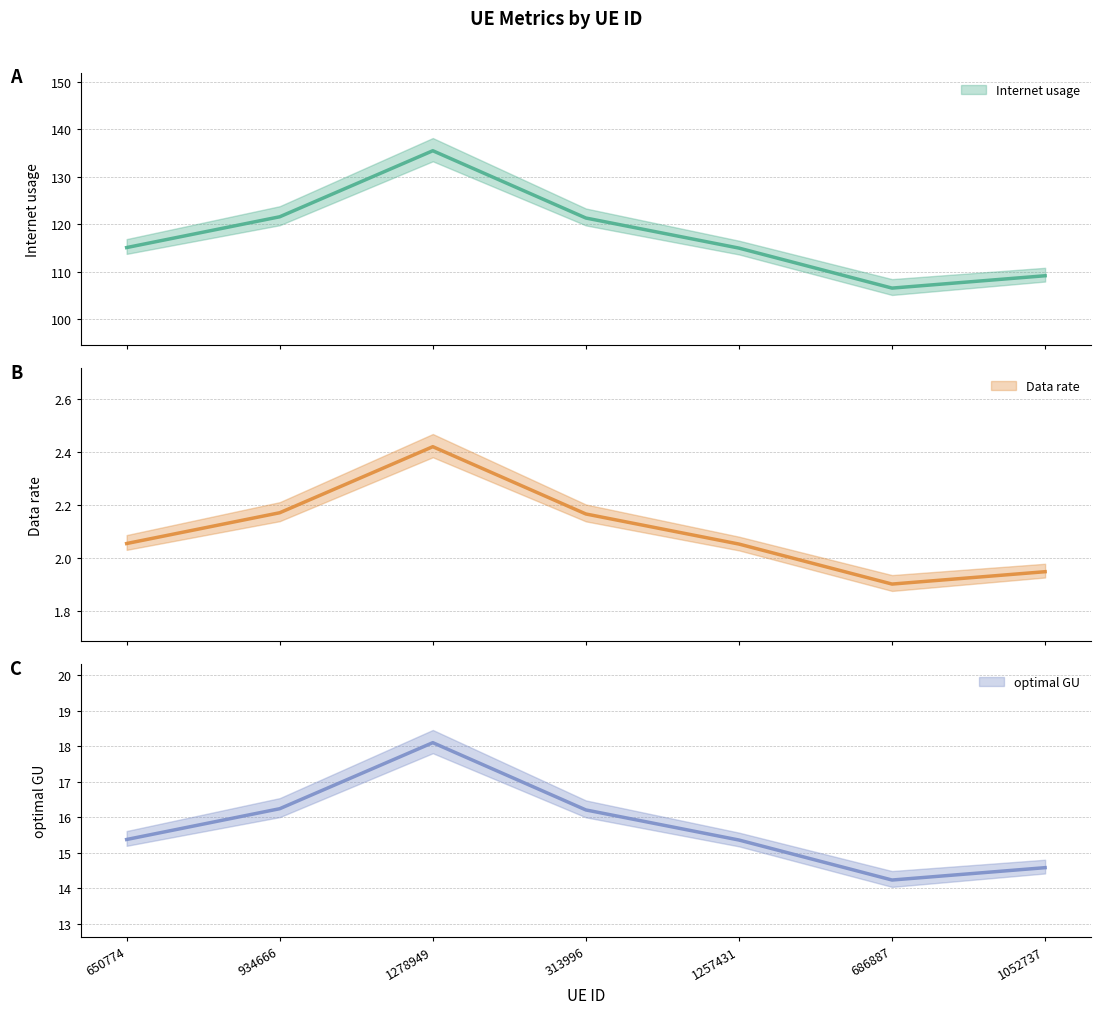

What are all the series names shown in the legend?

Internet usage, Data rate, optimal GU